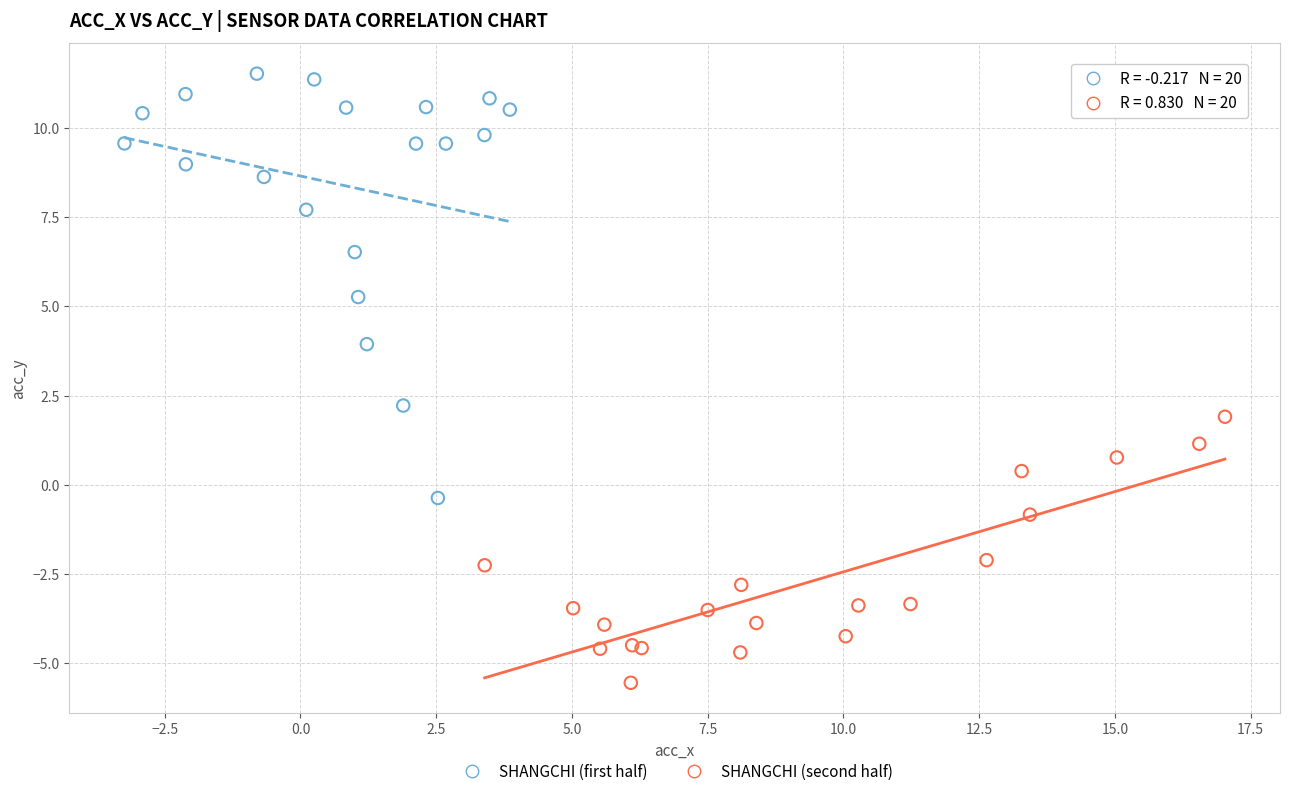

Which series reaches the minimum Y coordinate?

SHANGCHI (second half)